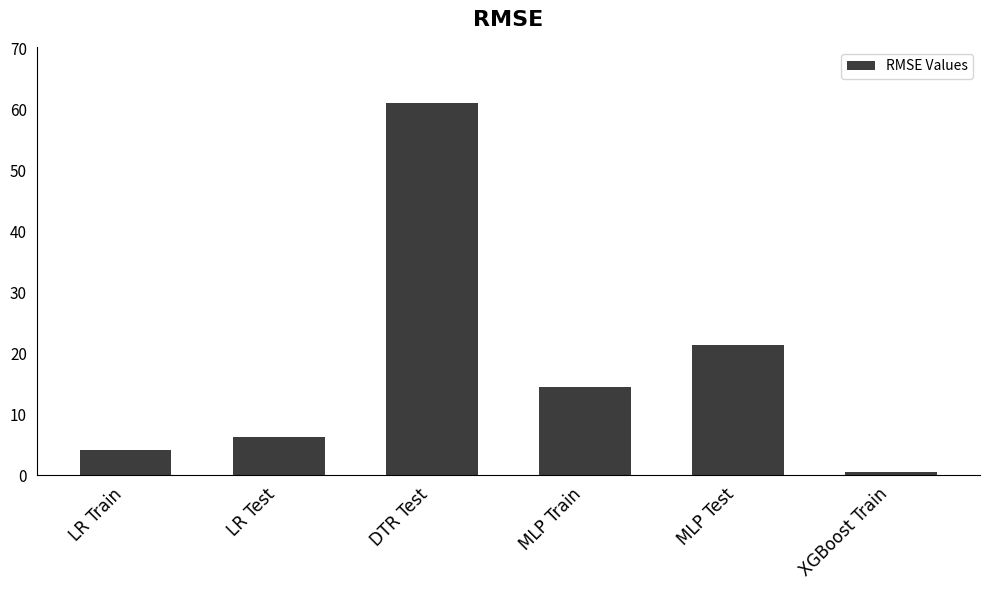

What is the maximum value shown in the chart?

61.1